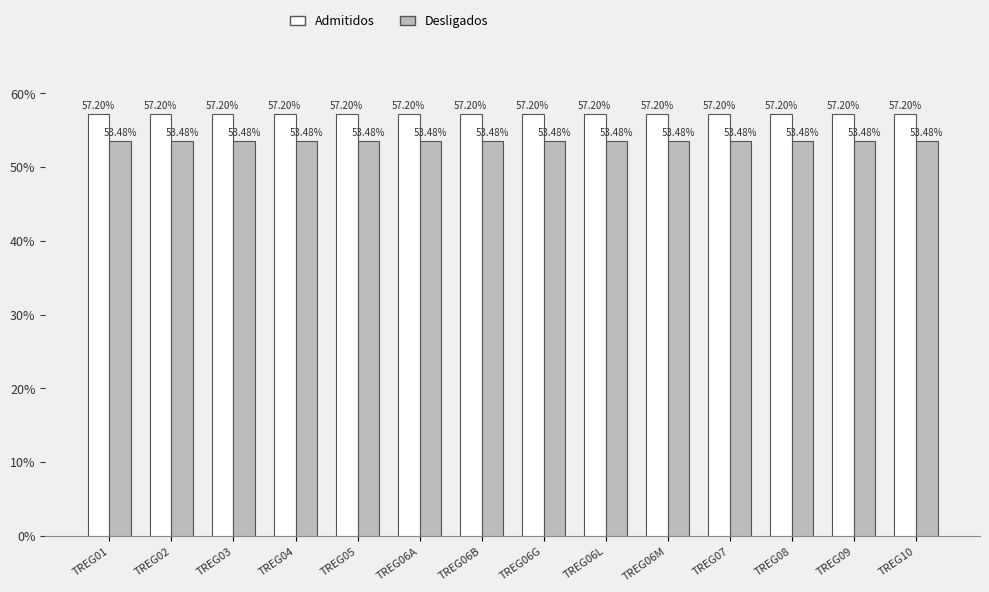

How many bars are there in total?

28